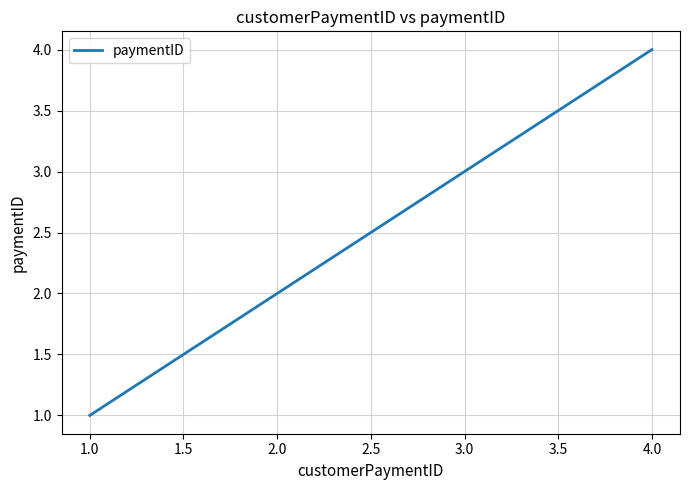

What is the change in value from 3.0 to 4.0?

+1